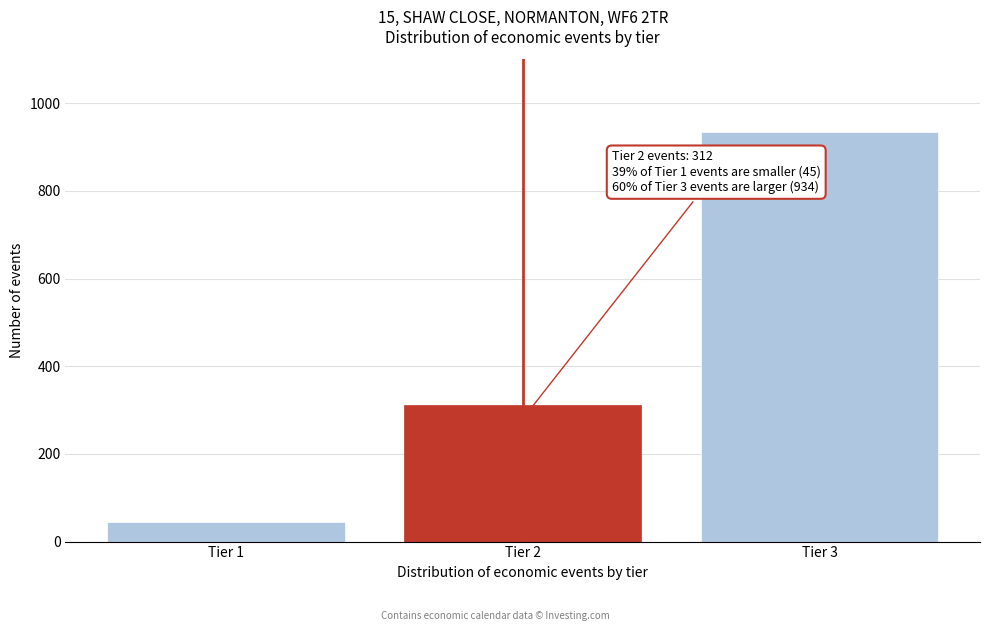

Reading left to right, extract all data points from this chart.

Tier 1=45	Tier 2=312	Tier 3=934